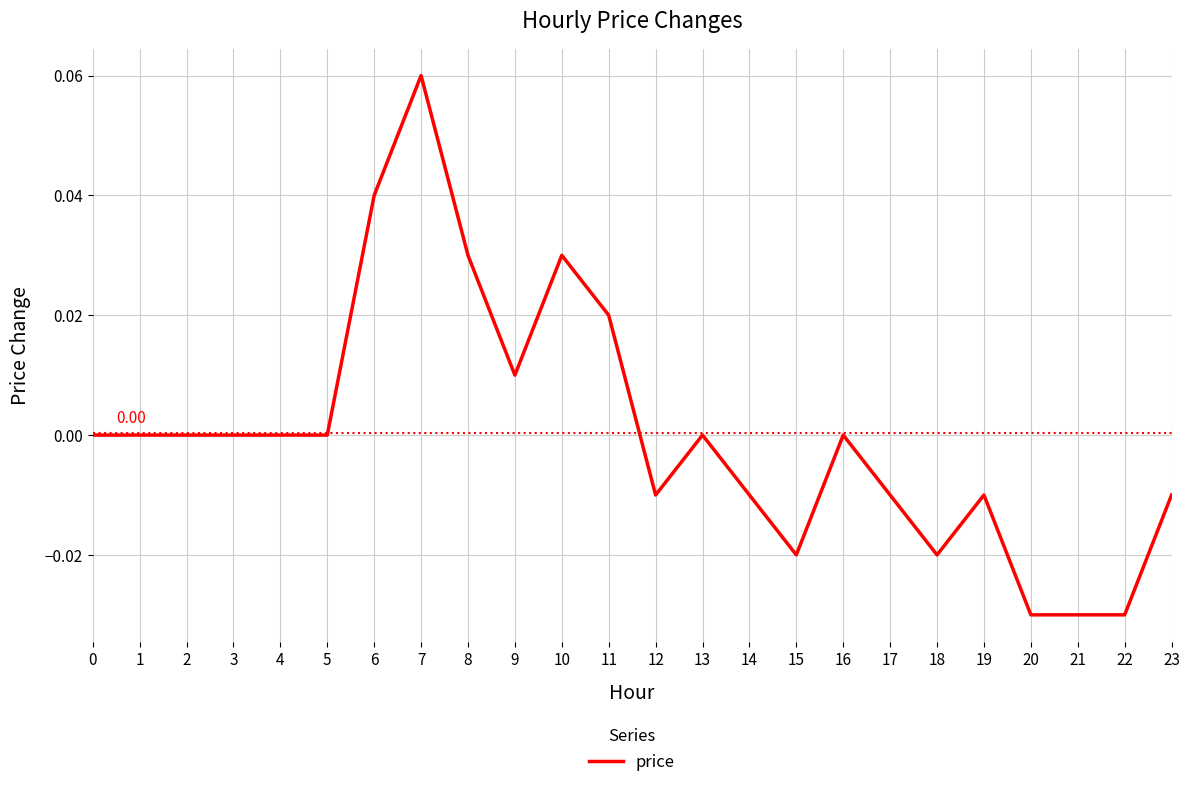

At which category does the chart reach its peak across all series?

7